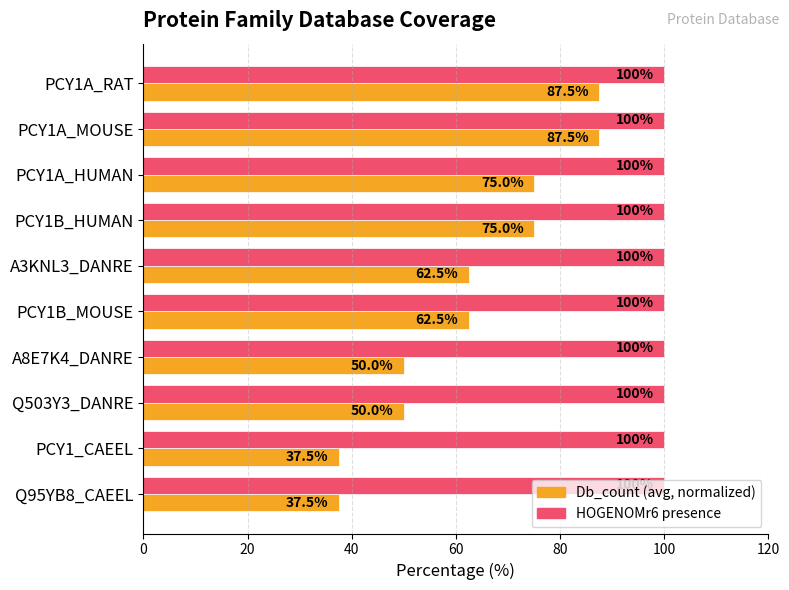

What is the difference between the highest and lowest values at Q503Y3_DANRE?

50.0